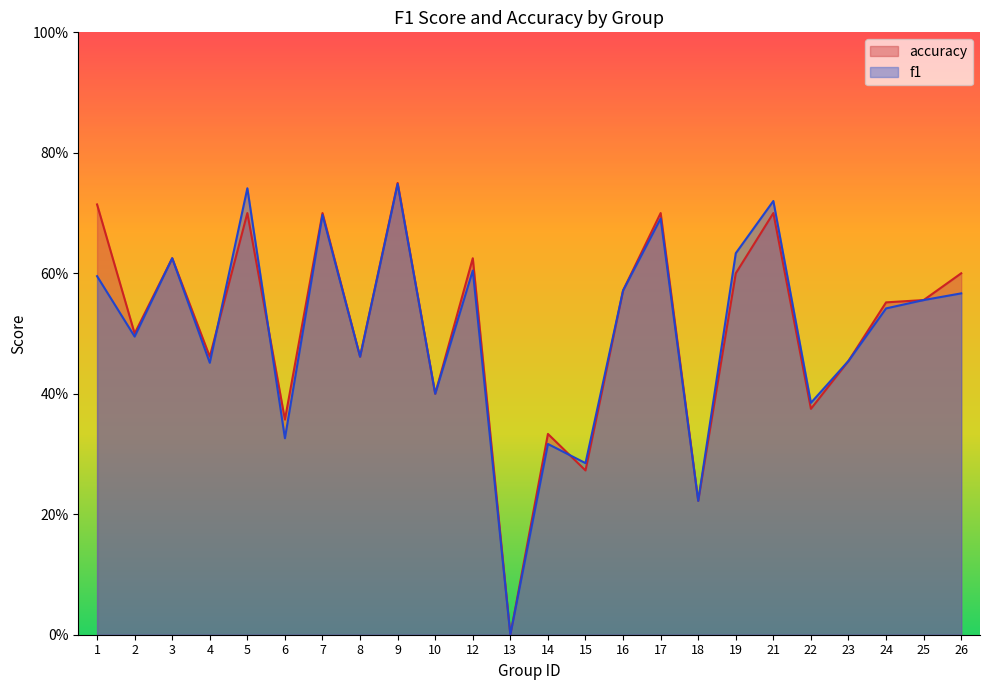

What is the value of the accuracy point at the 9th from the left?

0.8